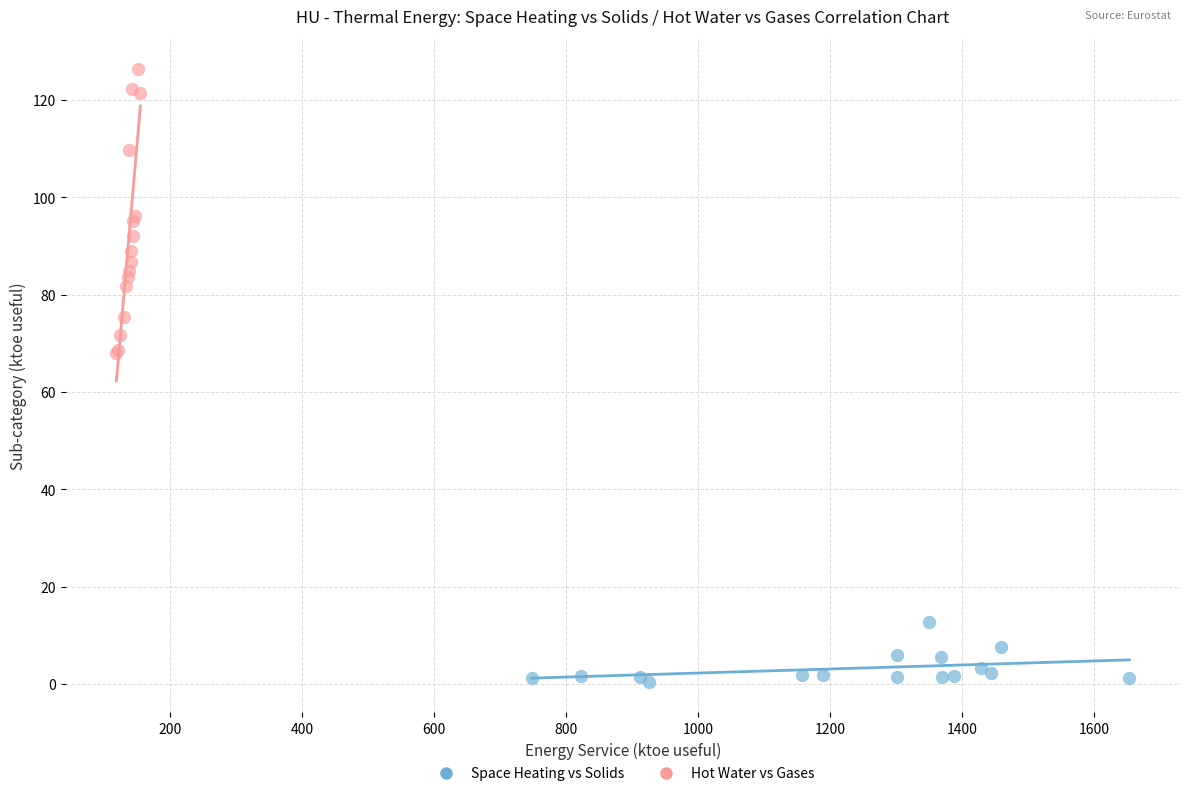

Which series contains the highest Y value?

Hot Water vs Gases